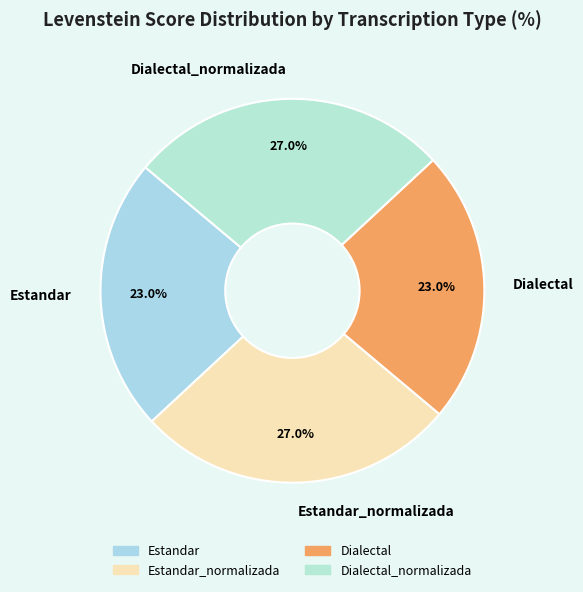

Is Dialectal_normalizada the majority of the pie?

No